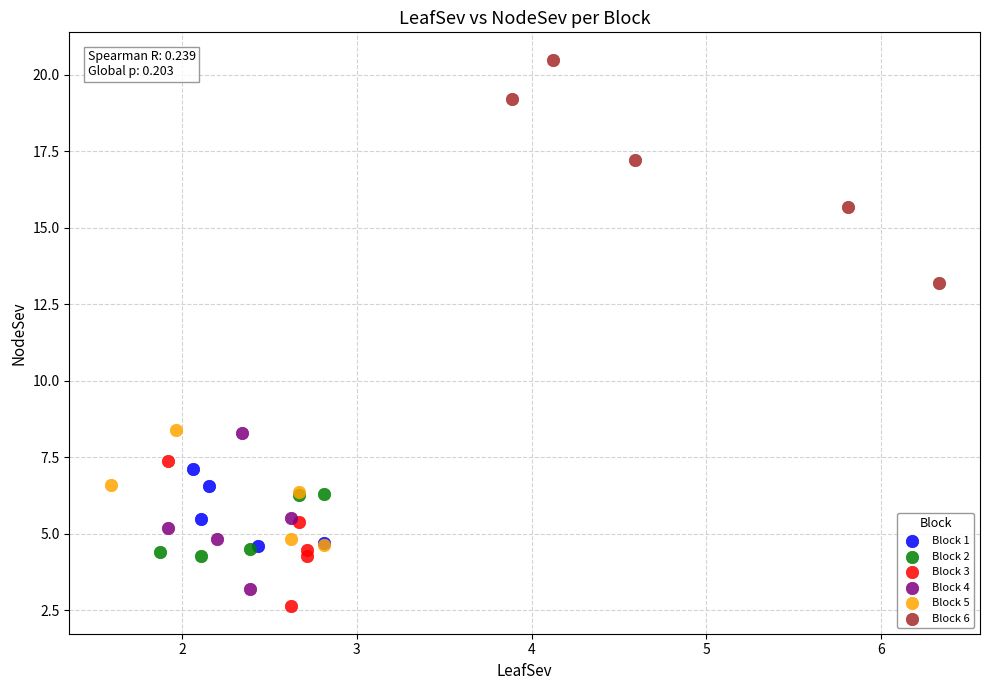

Which series reaches the maximum Y coordinate?

Block 6